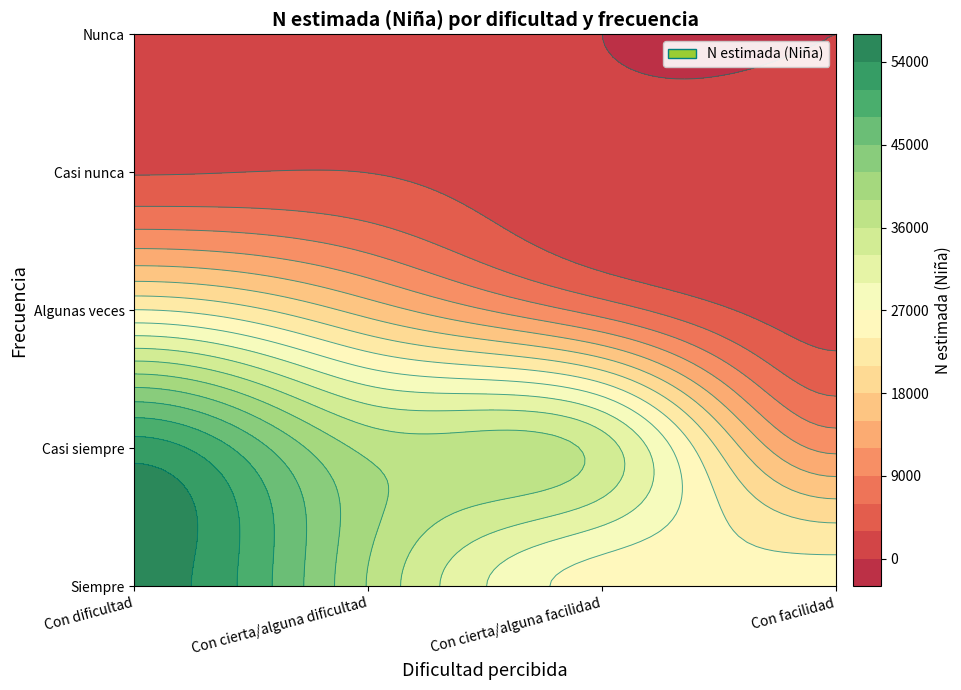

Between Casi siempre and Algunas veces, which is larger?

Casi siempre